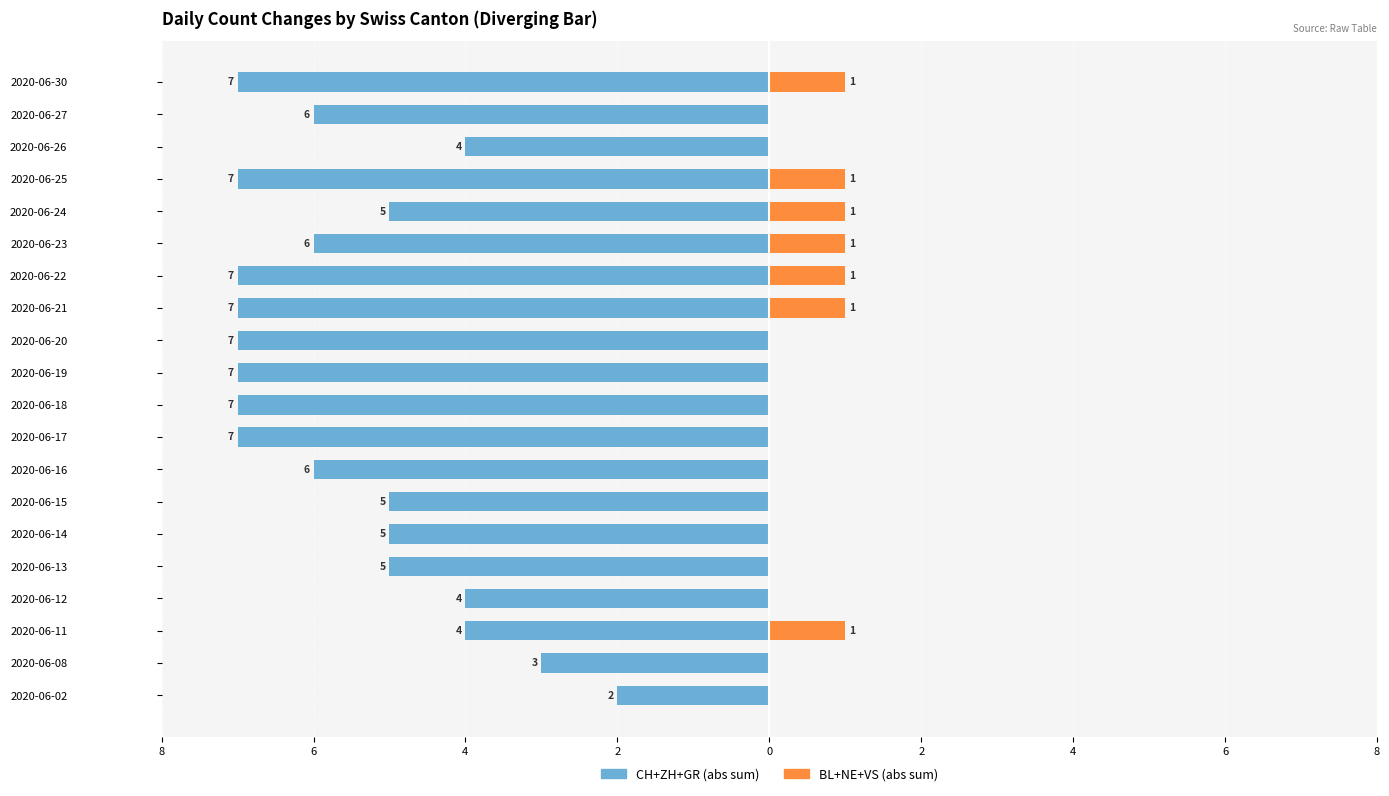

True or false: CH+ZH+GR (abs) has a value of -5 at 2020-06-24.

True